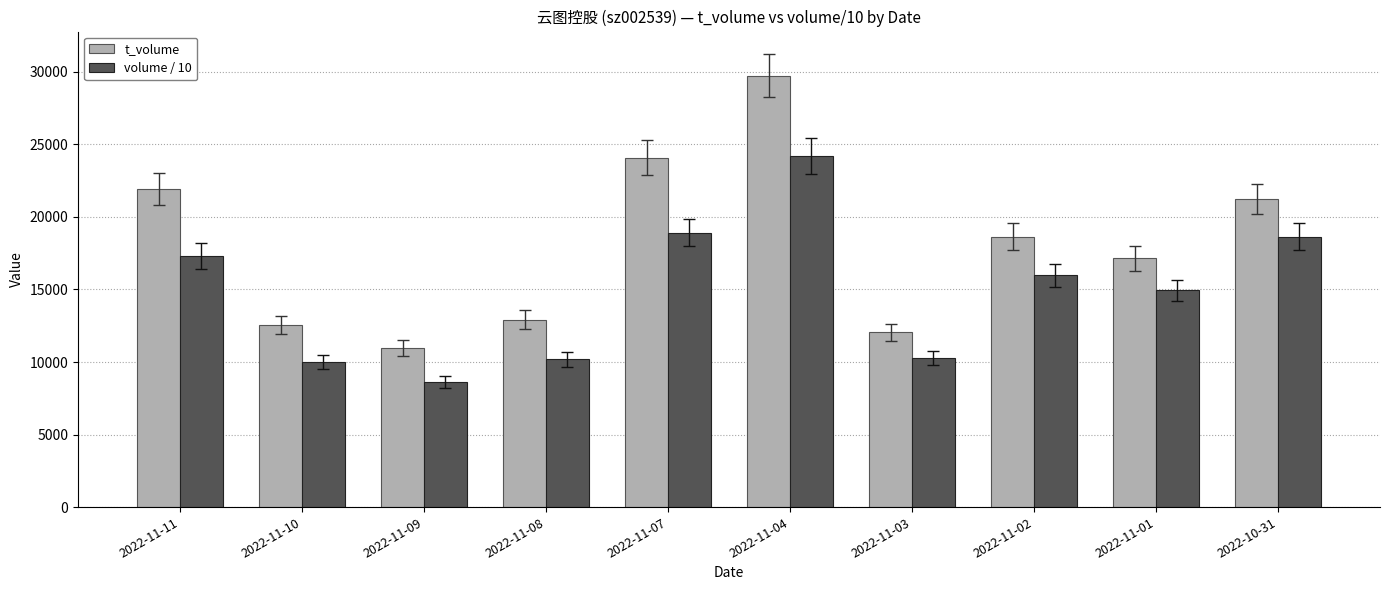

Where does the volume / 10 series first go above 15978?

2022-11-11